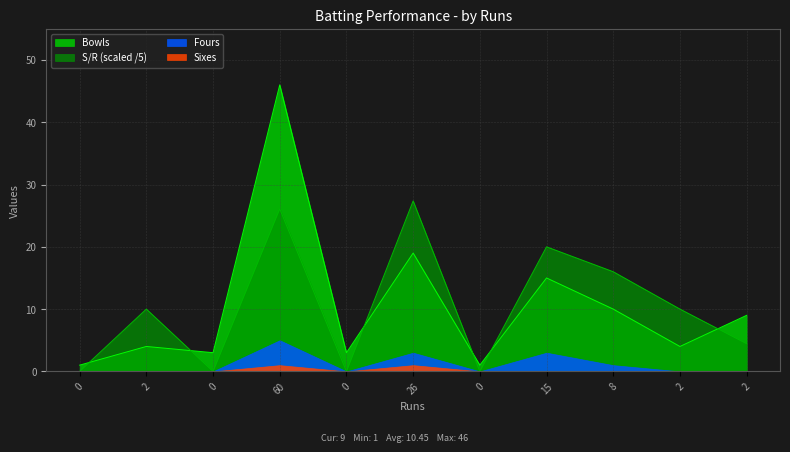

What is the approximate value of Bowls at 2?

4.0